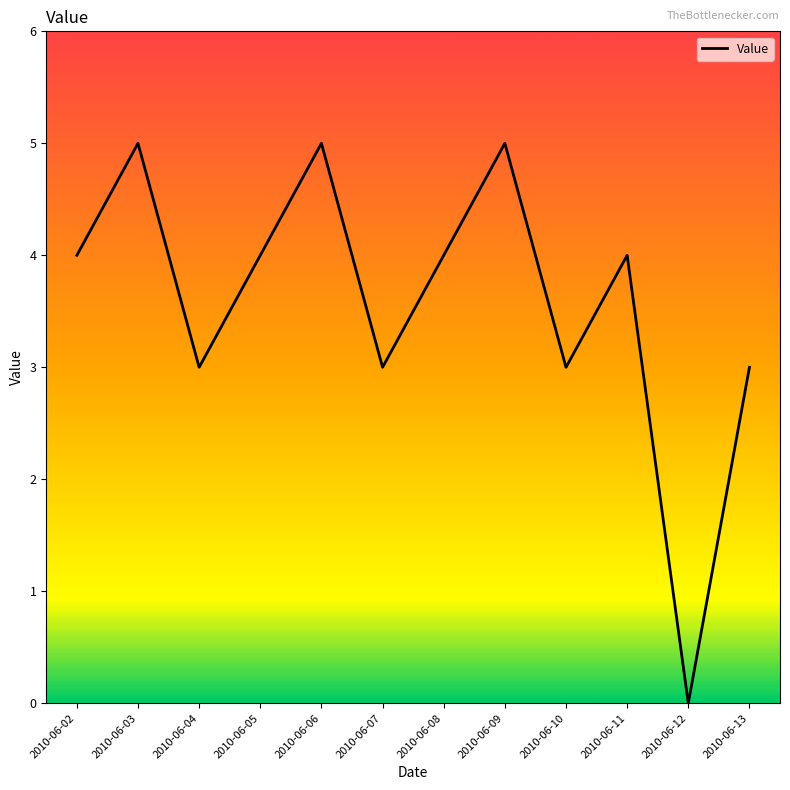

Approximately how many times larger is the value at 2010-06-05 compared to 2010-06-11?

1.0